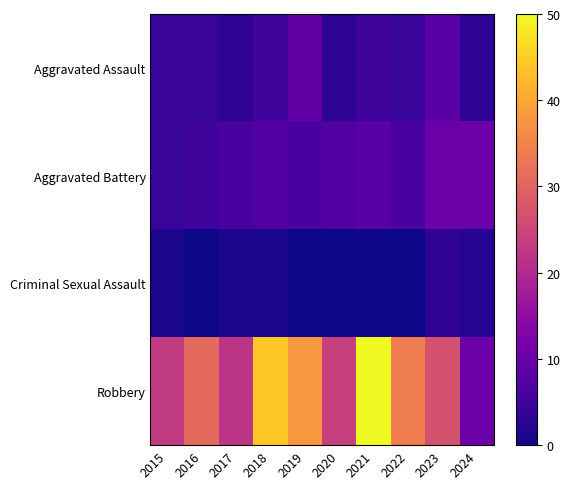

At 2021, list the series in order from smallest to largest.

Criminal Sexual Assault, Aggravated Assault, Aggravated Battery, Robbery